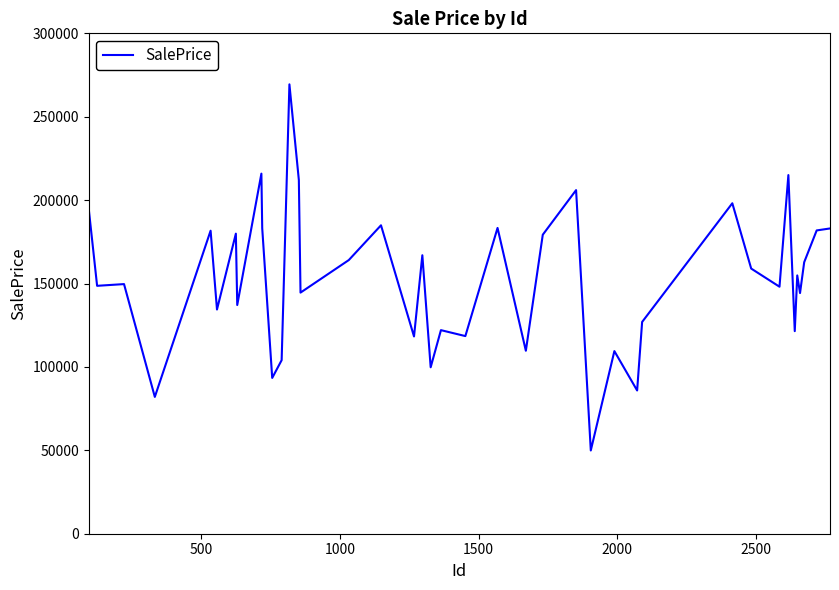

What is the maximum value shown in the chart?

269415.4